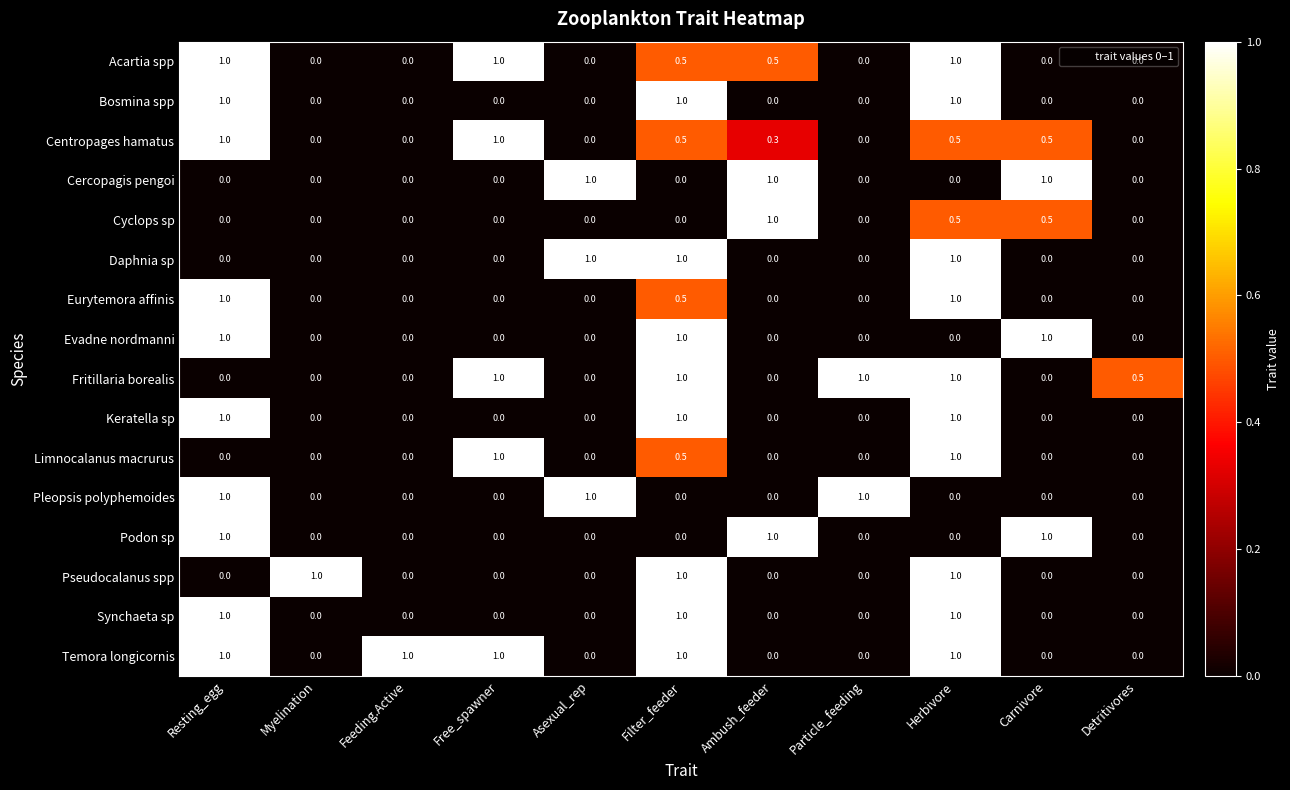

True or false: Podon sp has a value of 0.0 at Myelination.

True